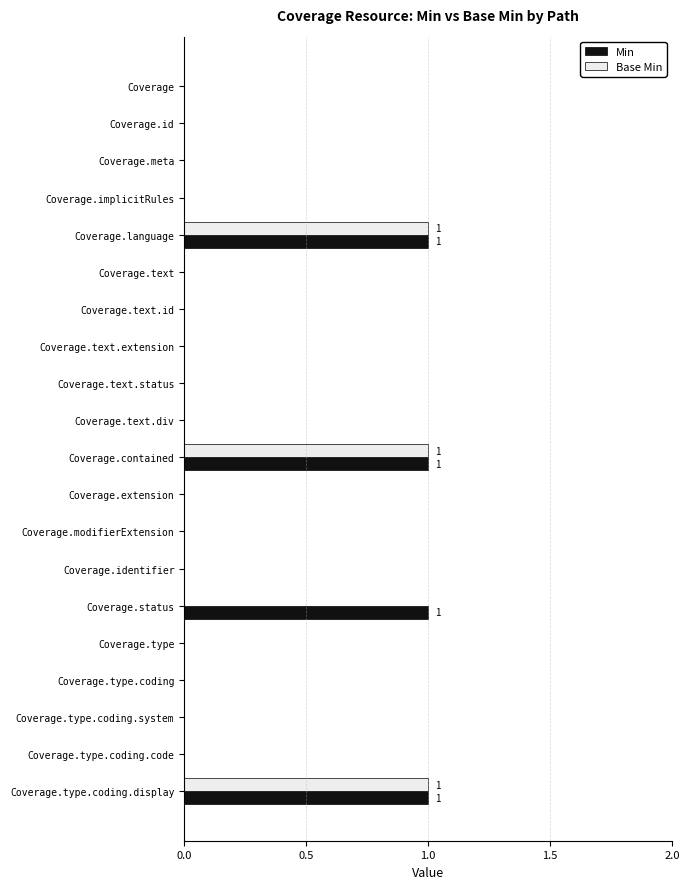

How many series are shown in this chart?

2